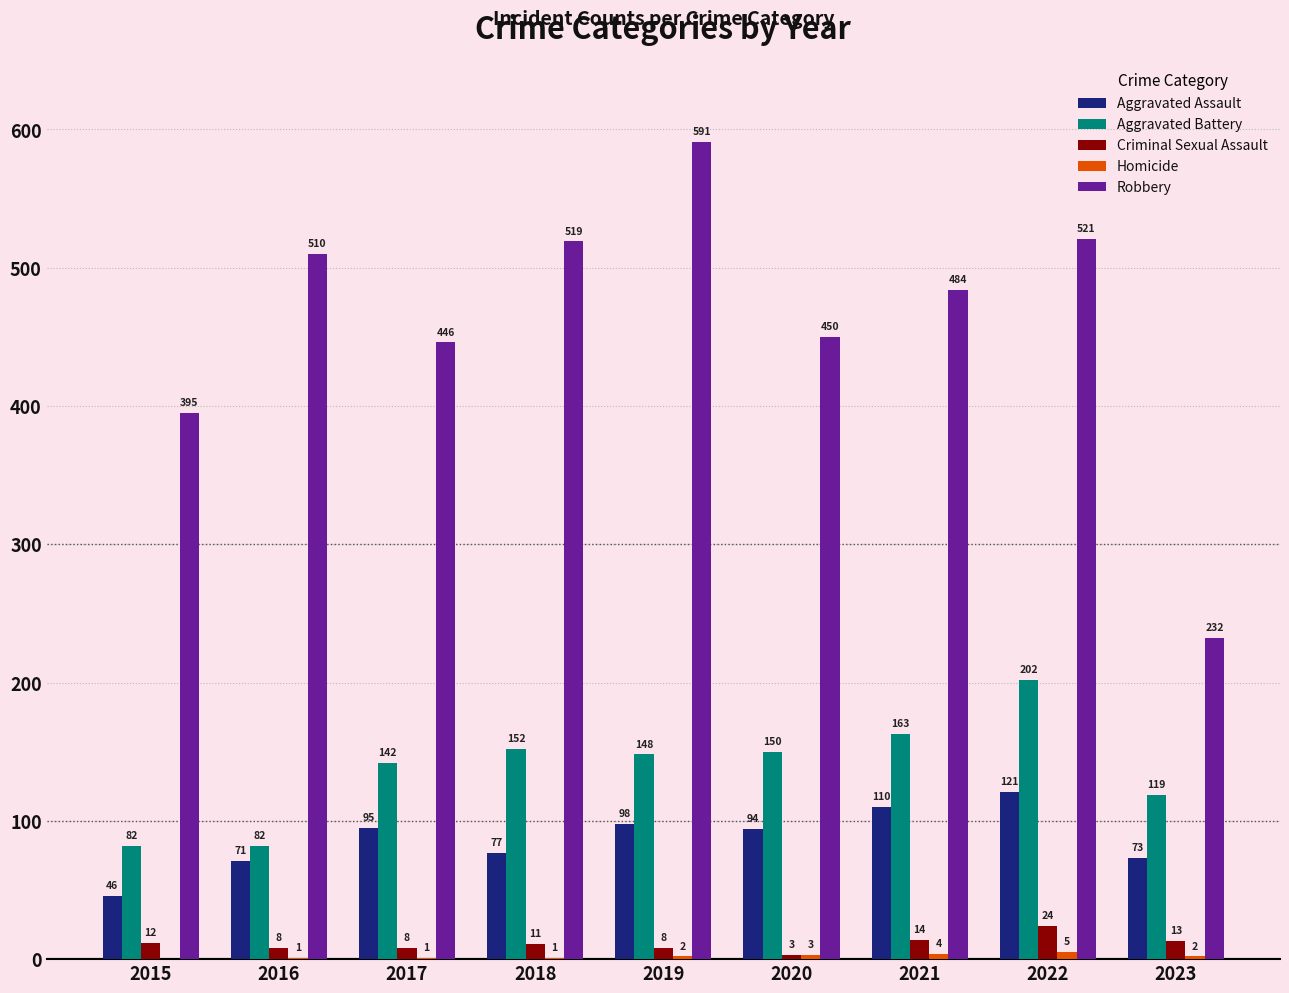

What is the highest value of the Robbery series?

591